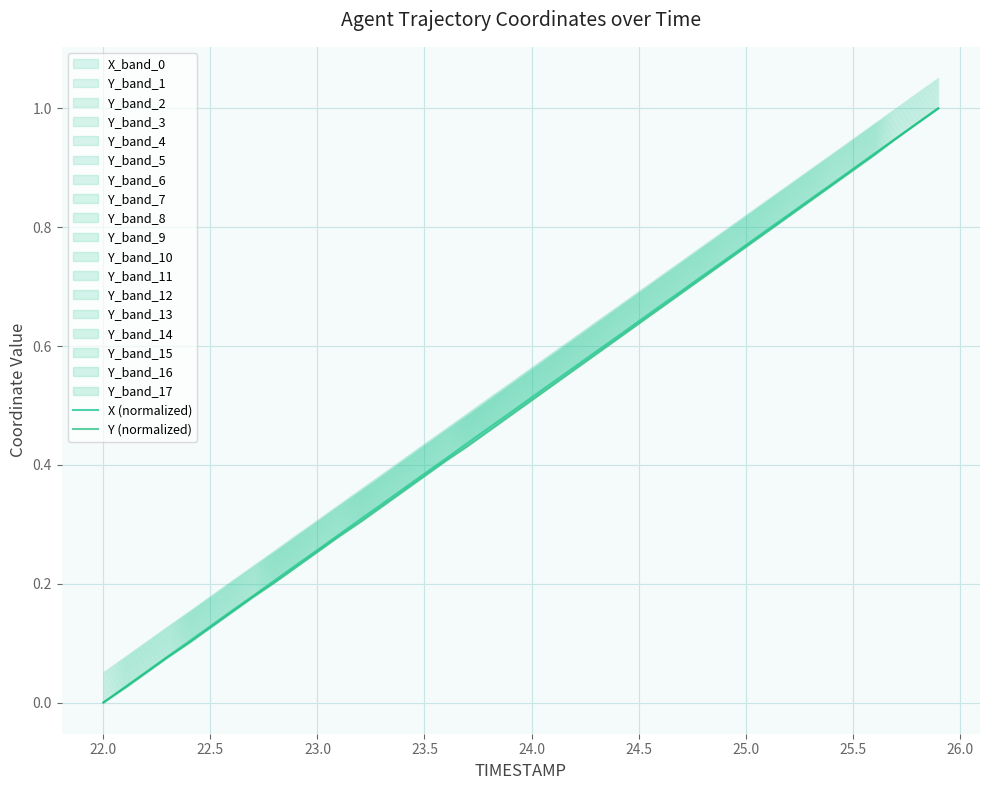

The Y (normalized) series shows 0.4 at 36. True or false?

False